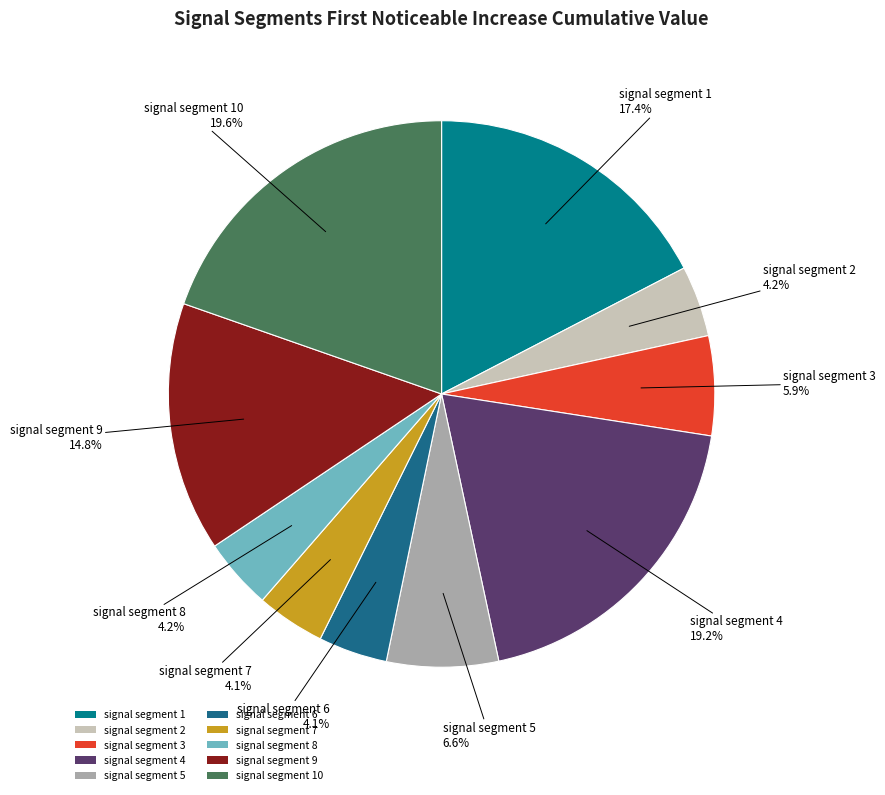

Is there any slice that represents more than half of the pie?

No